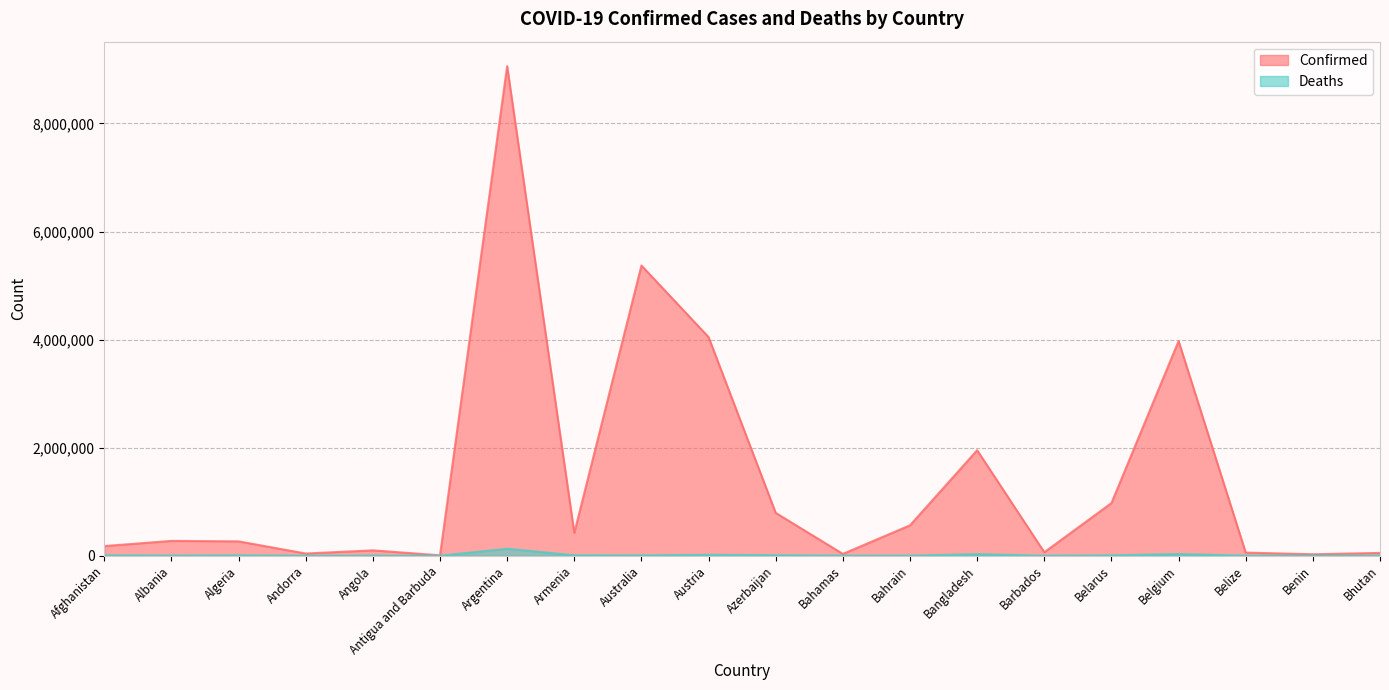

True or false: Confirmed and Deaths intersect in this chart.

False